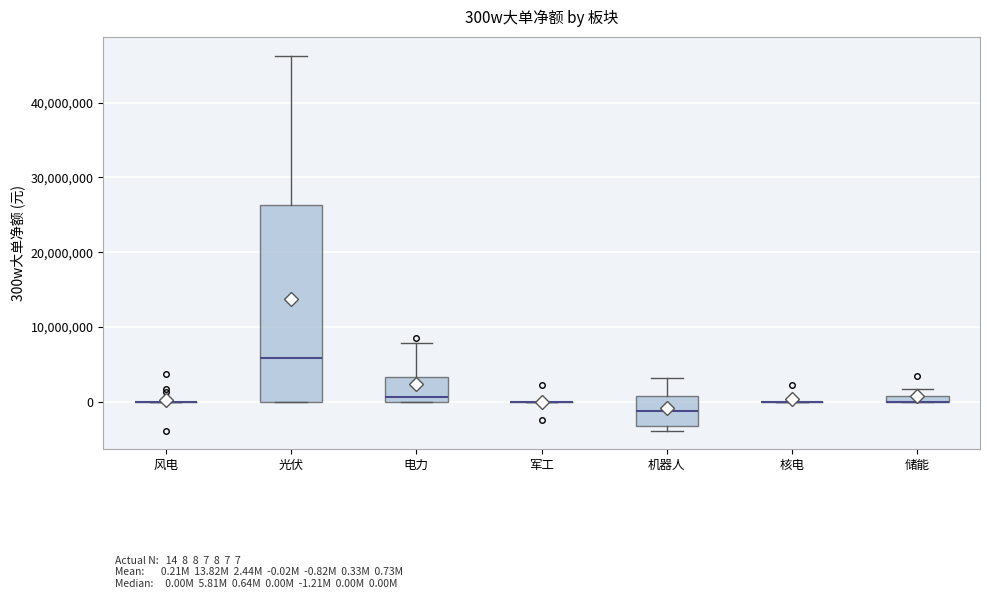

Which box is the tallest, from its lower edge to its upper edge?

光伏